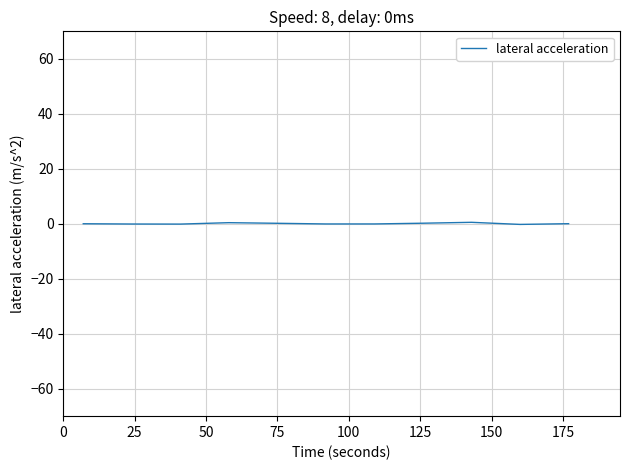

Reading right to left, transcribe all the data shown in this chart.

0.0	-0.2	0.5	0.2	-0.1	-0.1	0.2	0.4	-0.1	-0.1	0.0